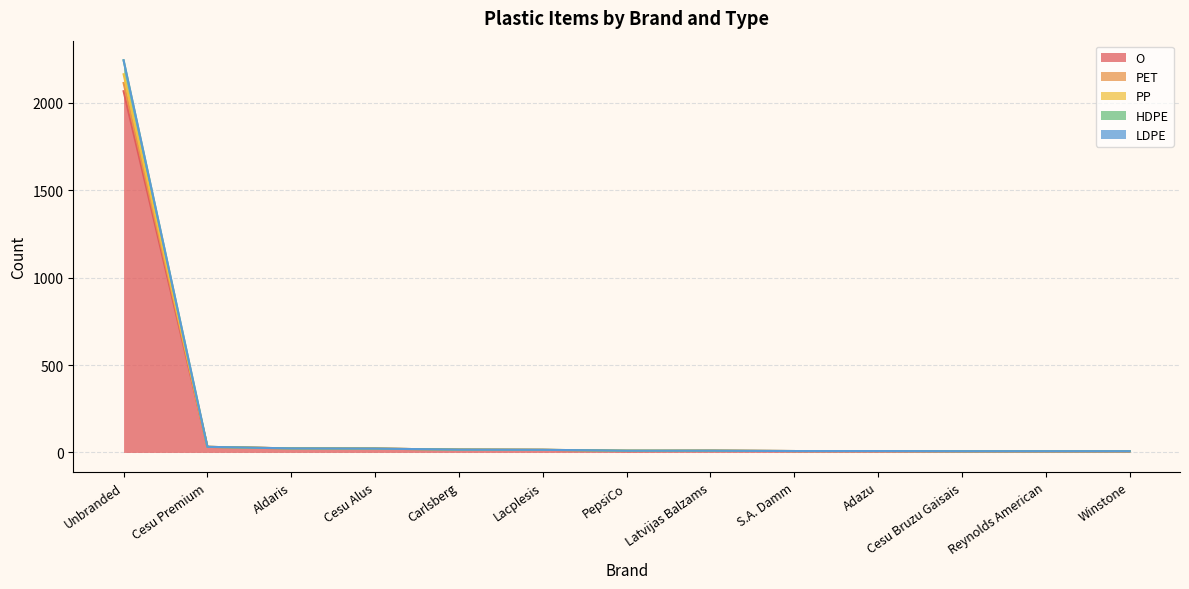

At which category is the sum across all series the highest?

Unbranded